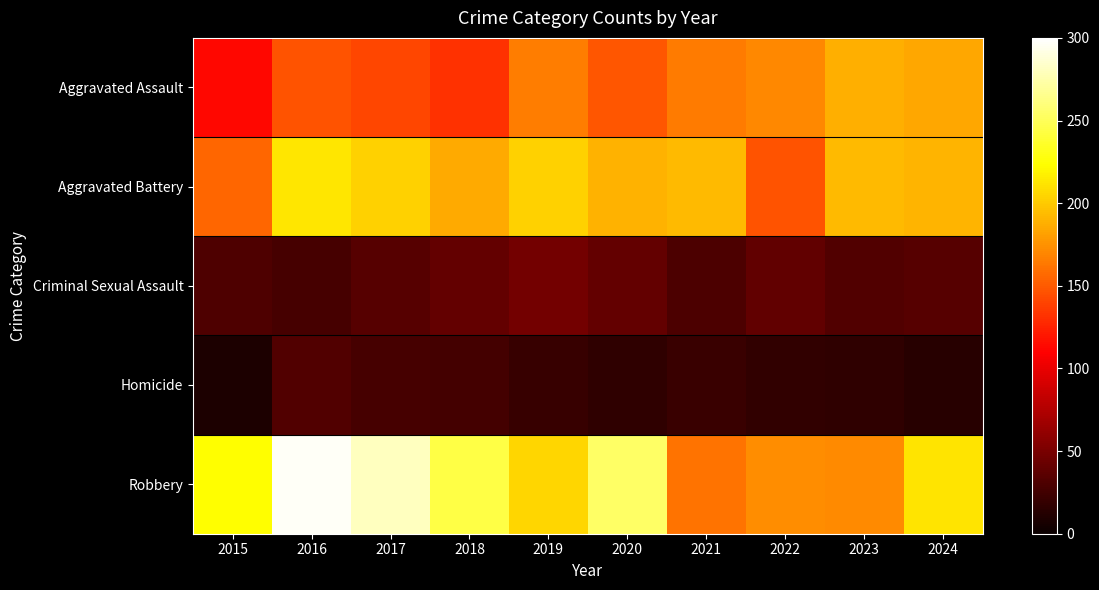

Rank the series at 2017 from highest to lowest value.

Robbery, Aggravated Battery, Aggravated Assault, Criminal Sexual Assault, Homicide